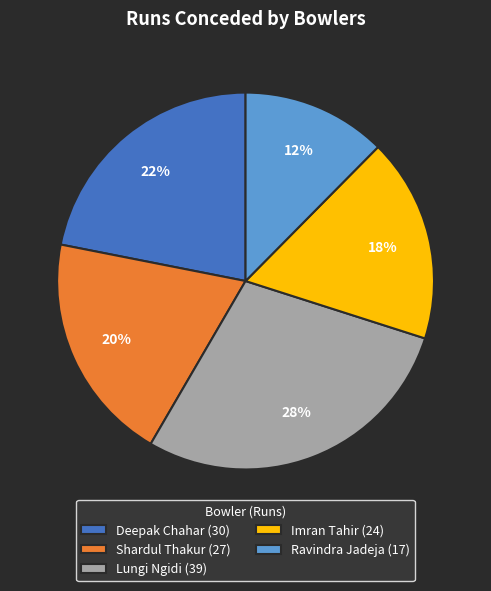

To the nearest percent, what portion does Ravindra Jadeja represent?

12%